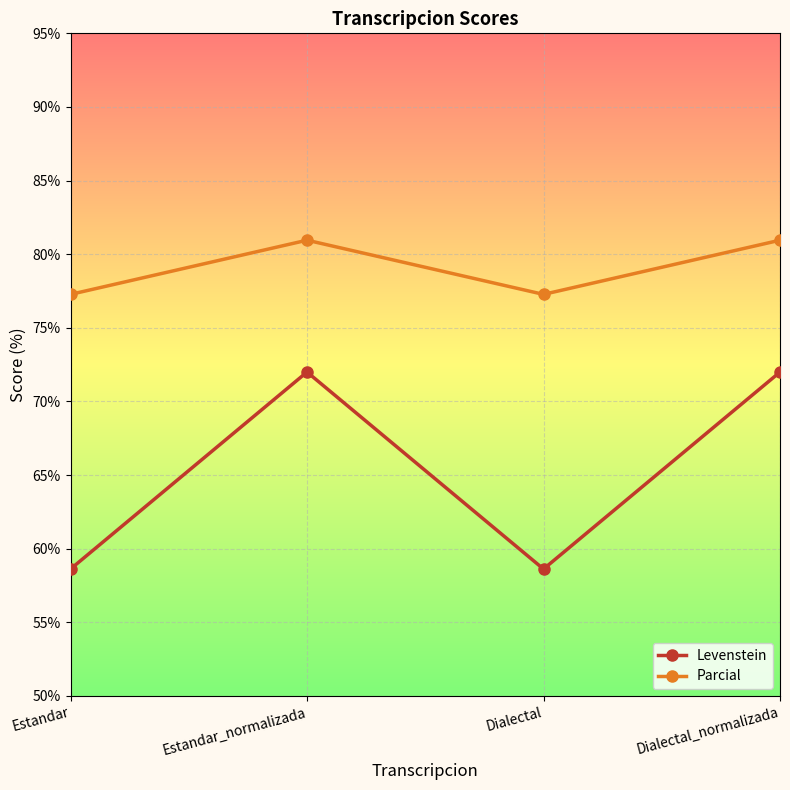

Is it true that Levenstein equals 58.6 at Estandar?

True